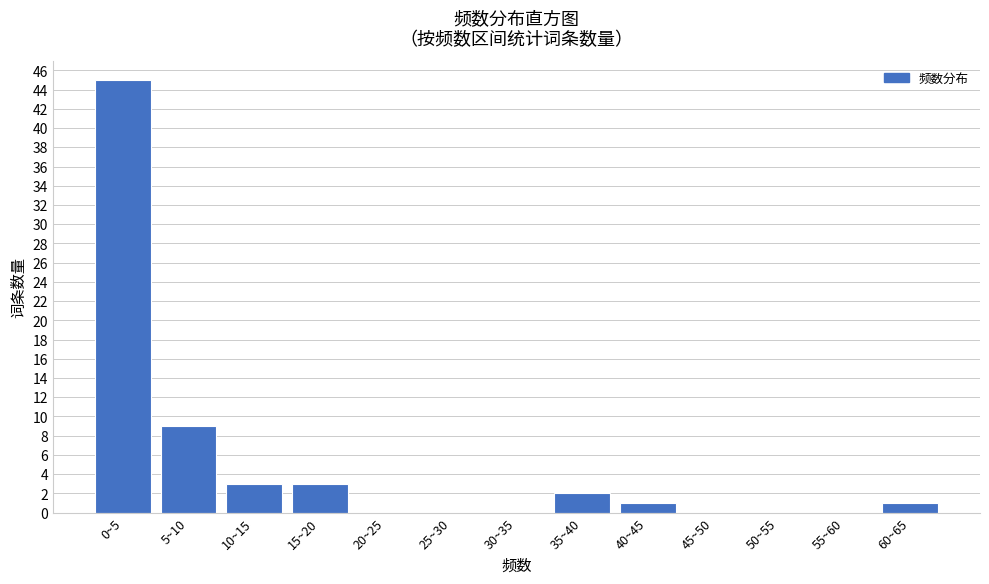

Reading left to right, extract all data points from this chart.

0~5=45	5~10=9	10~15=3	15~20=3	20~25=0	25~30=0	30~35=0	35~40=2	40~45=1	45~50=0	50~55=0	55~60=0	60~65=1